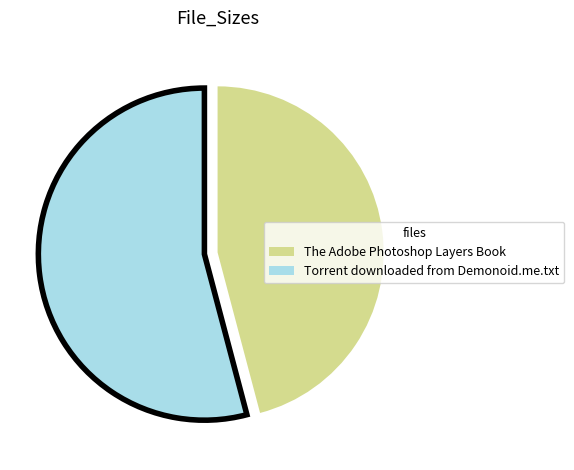

How many segments does this pie chart have?

2